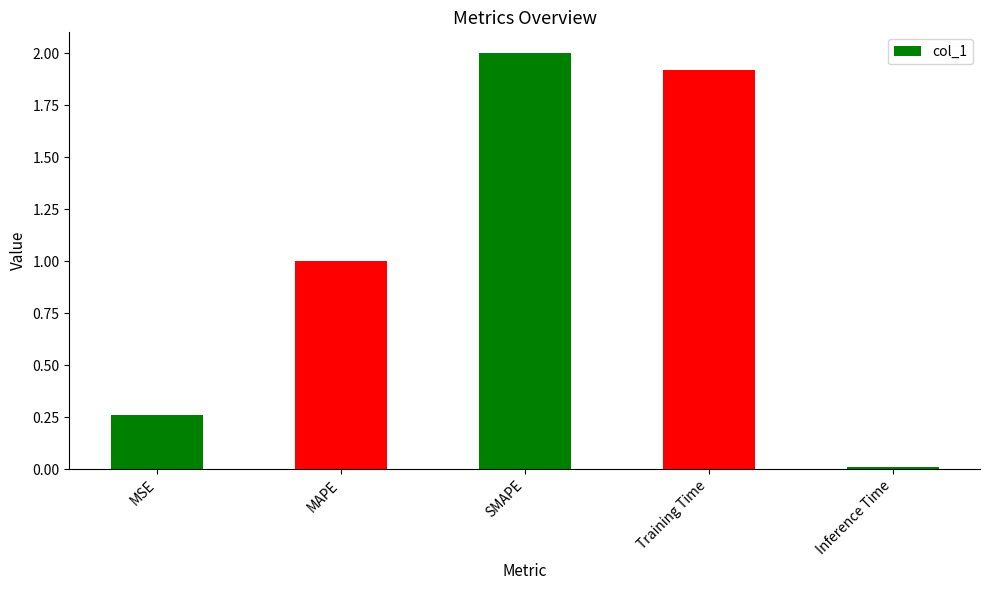

Is it true that the value at Inference Time is 0.0?

False